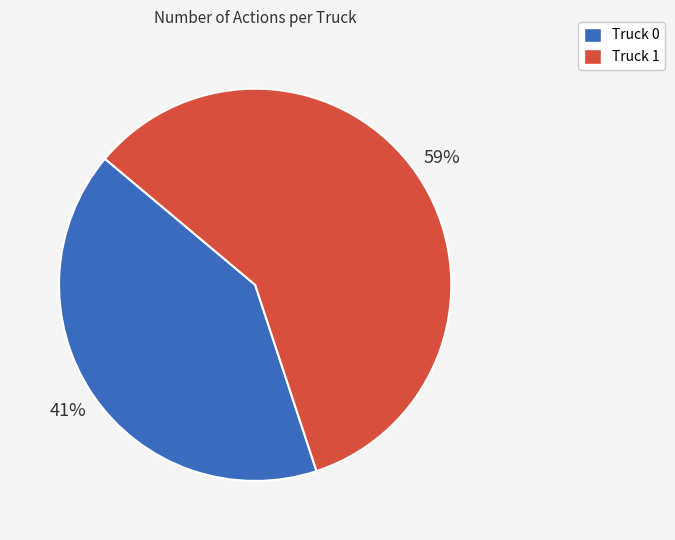

Is Truck 0 the majority of the pie?

No